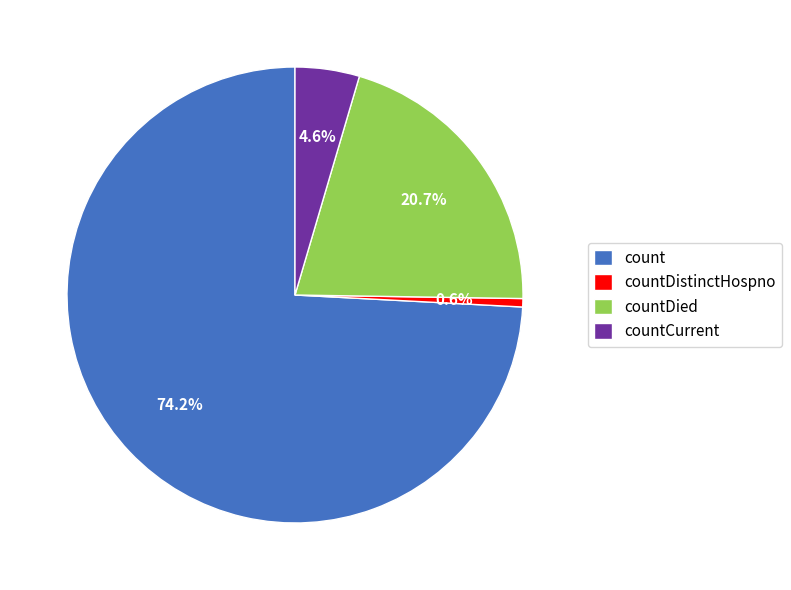

How many slices are in this pie chart?

4